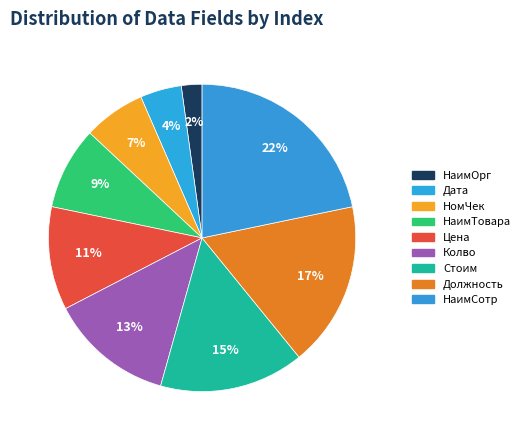

Combined, what portion of the pie is НаимСотр and Цена?

32.6%